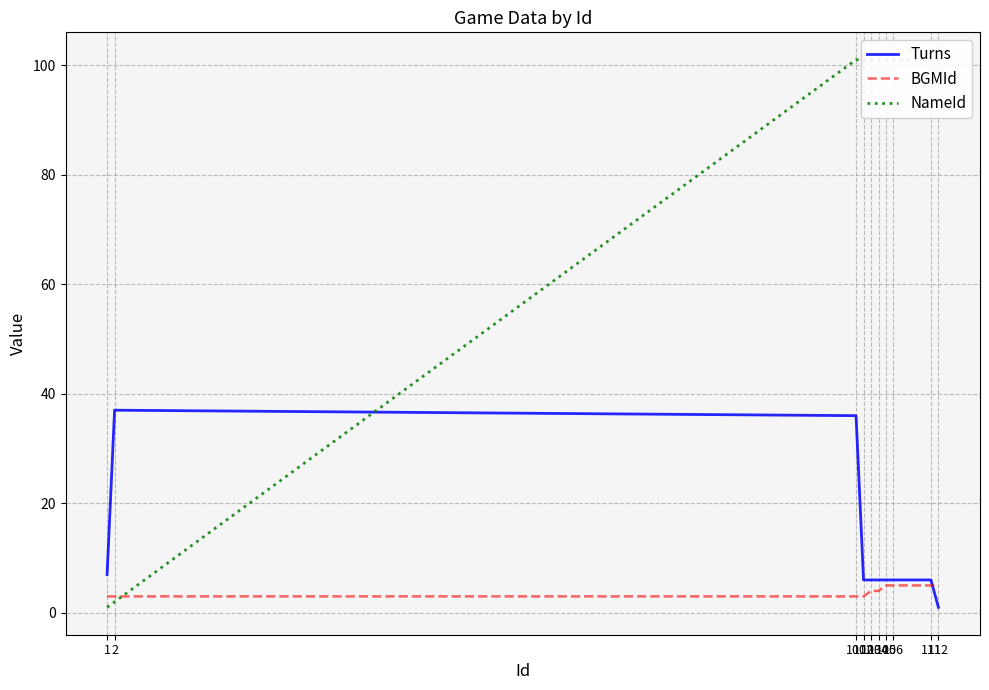

Reading right to left, transcribe all the data shown in this chart.

Turns: 112=1	111=6	106=6	105=6	104=6	103=6	102=6	101=36	2=37	1=7
BGMId: 112=5	111=5	106=5	105=5	104=4	103=4	102=3	101=3	2=3	1=3
NameId: 112=101	111=101	106=101	105=101	104=101	103=101	102=101	101=101	2=2	1=1